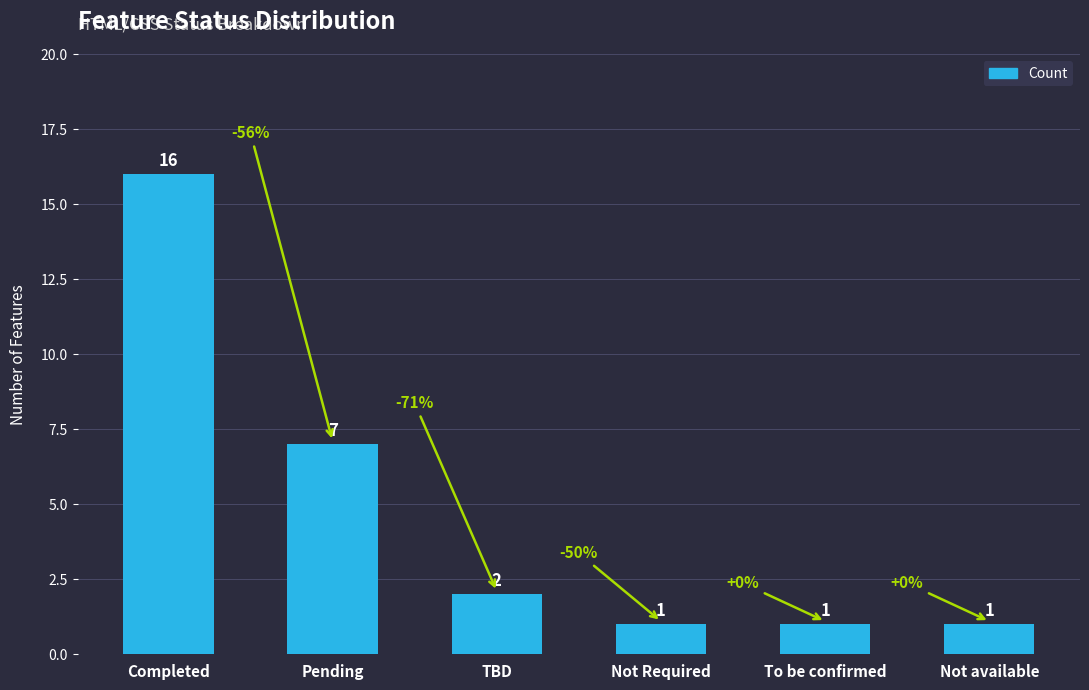

The chart shows a value of 1 at Not Required. True or false?

True